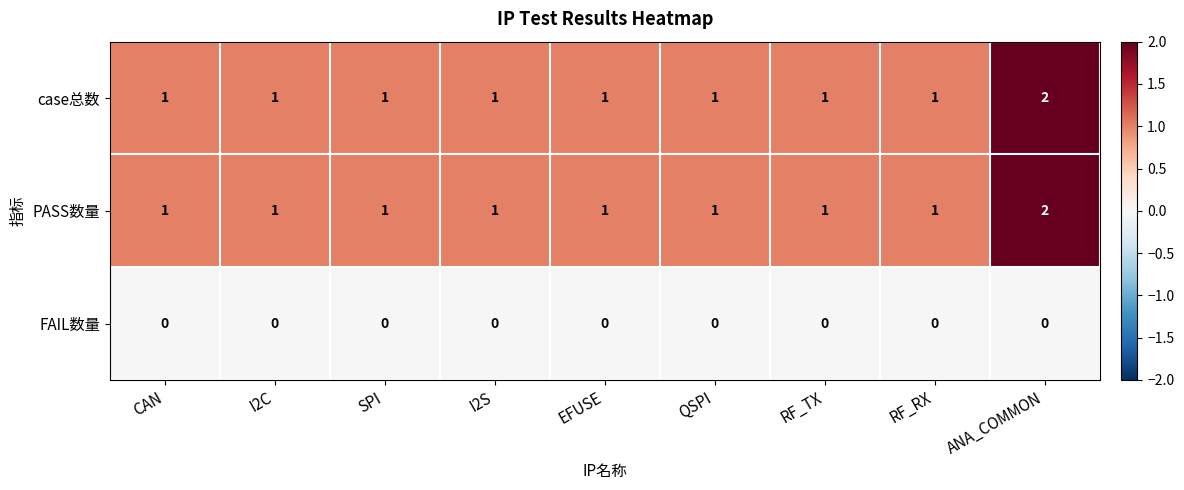

What is the total value across all series at SPI?

2